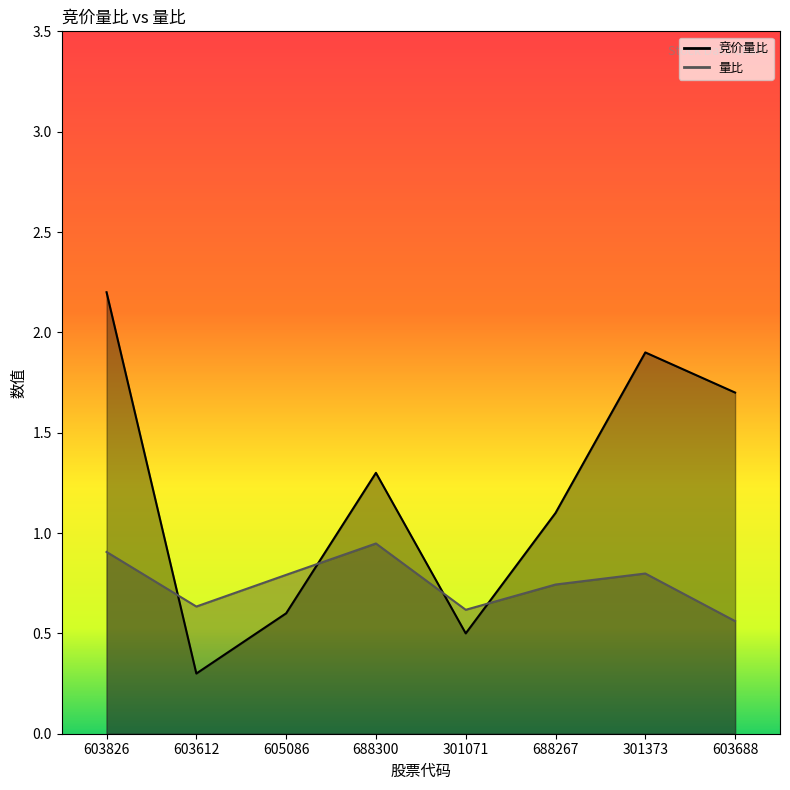

After their last crossing, which series has the higher values: 量比 or 竞价量比?

竞价量比